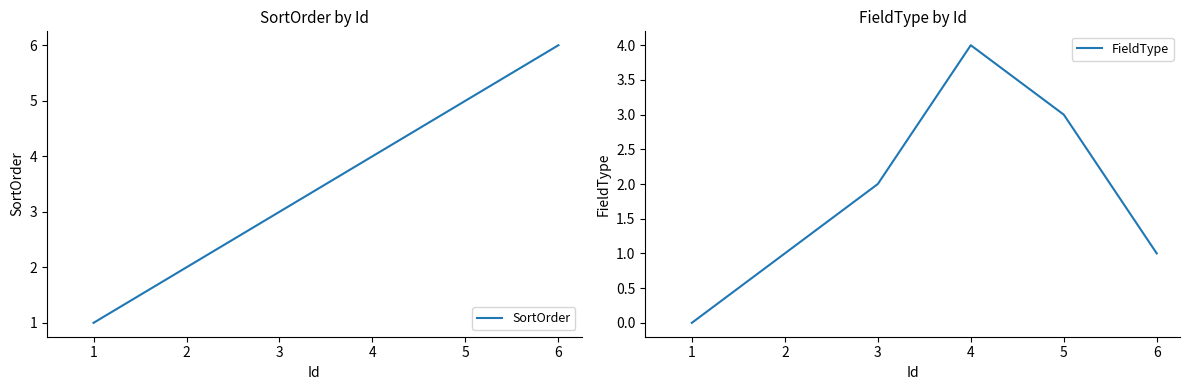

True or false: FieldType has a value of 1 at 2.

True